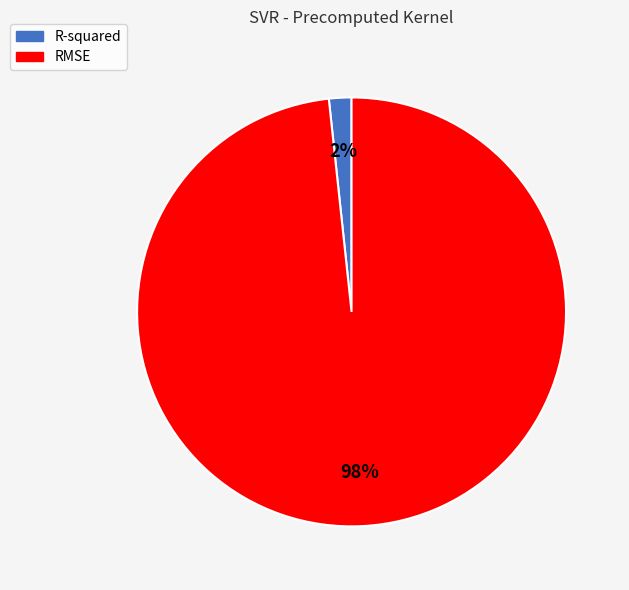

To the nearest percent, what is the average slice percentage?

50%